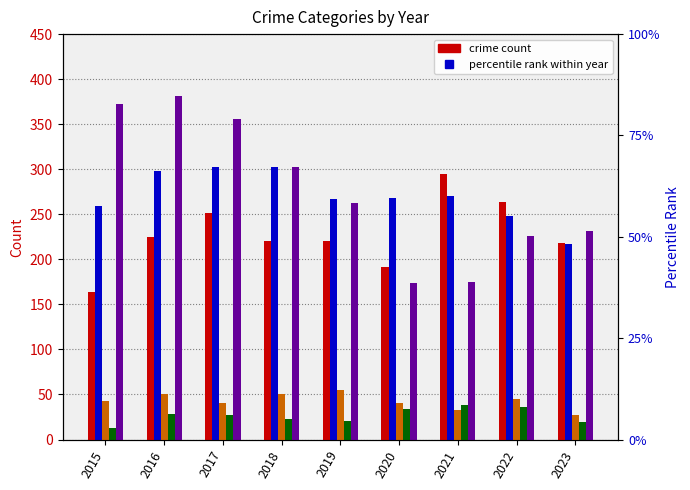

How many groups of bars are there?

9